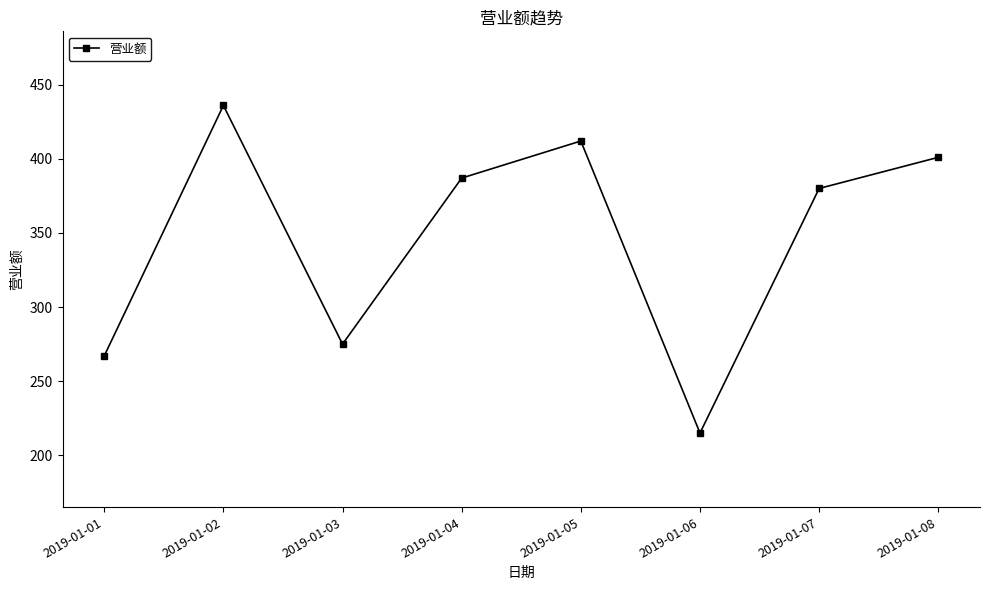

Rank the categories by value from lowest to highest.

2019-01-06, 2019-01-01, 2019-01-03, 2019-01-07, 2019-01-04, 2019-01-08, 2019-01-05, 2019-01-02